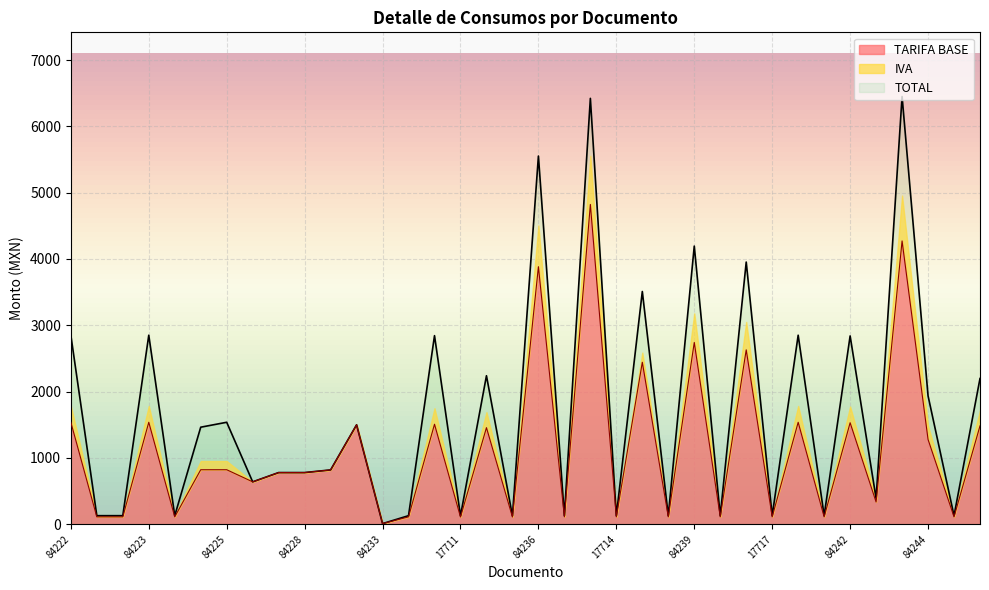

Where is TOTAL nearest to the value 3230?

84238